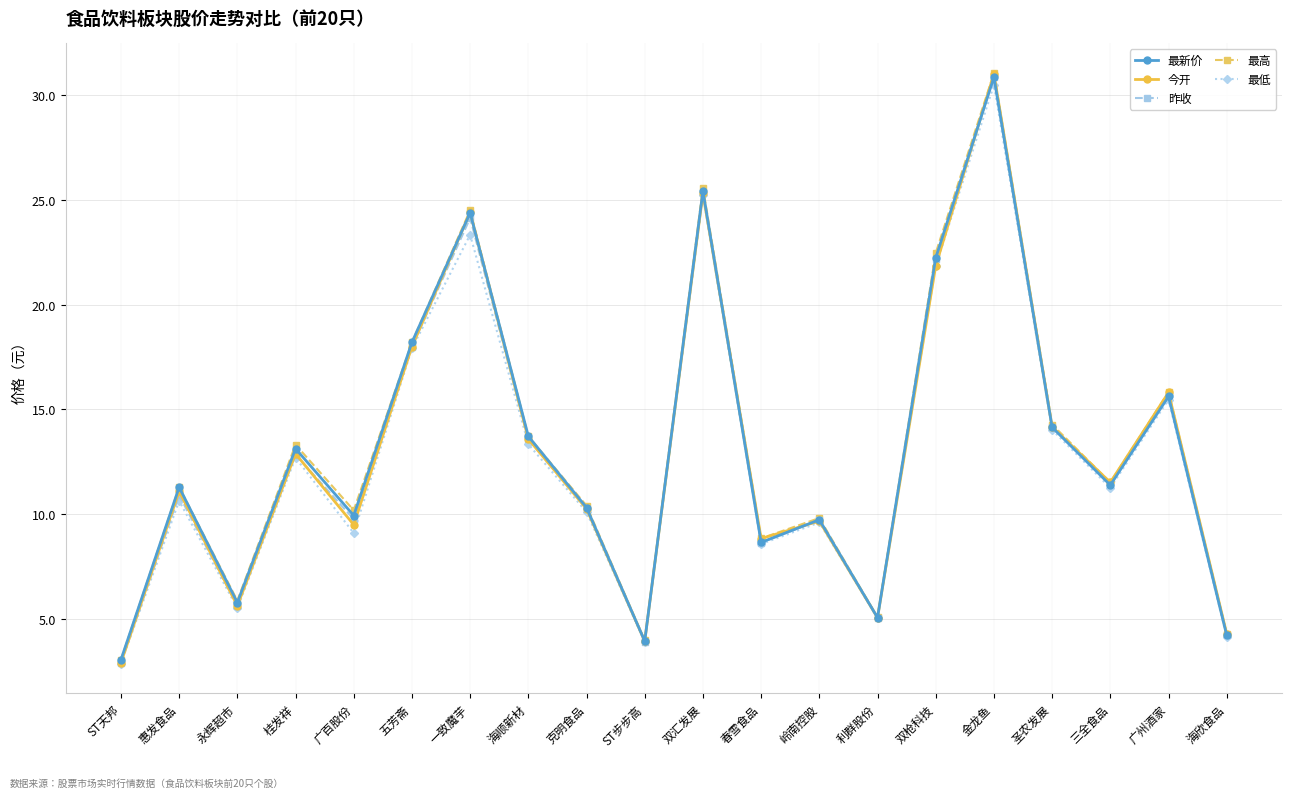

The value of 昨收 at 广州酒家 is 15.7. True or false?

True